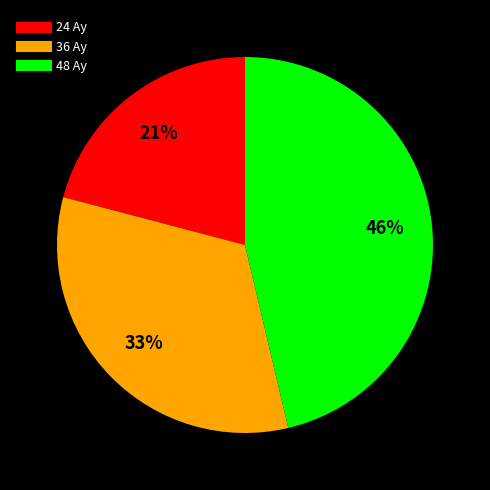

To the nearest percent, what portion does 24 Ay represent?

21%